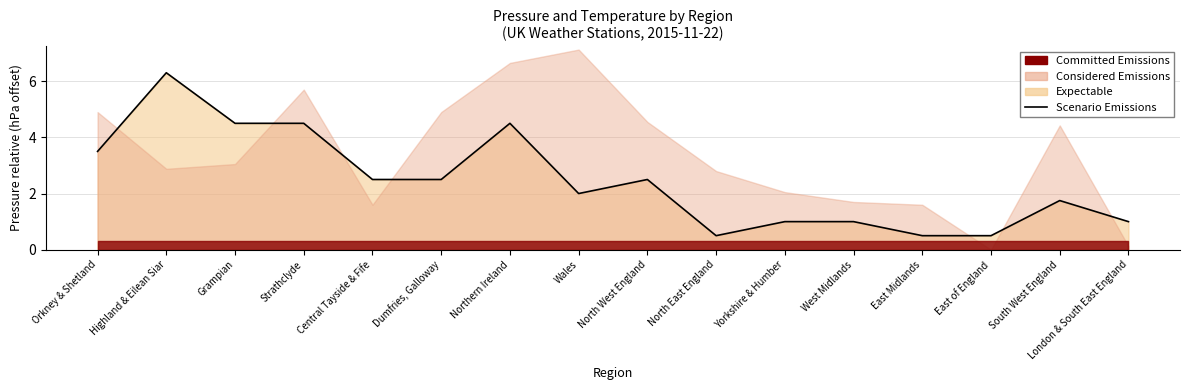

What is the change in value from Dumfries, Galloway to East Midlands?

-2.0